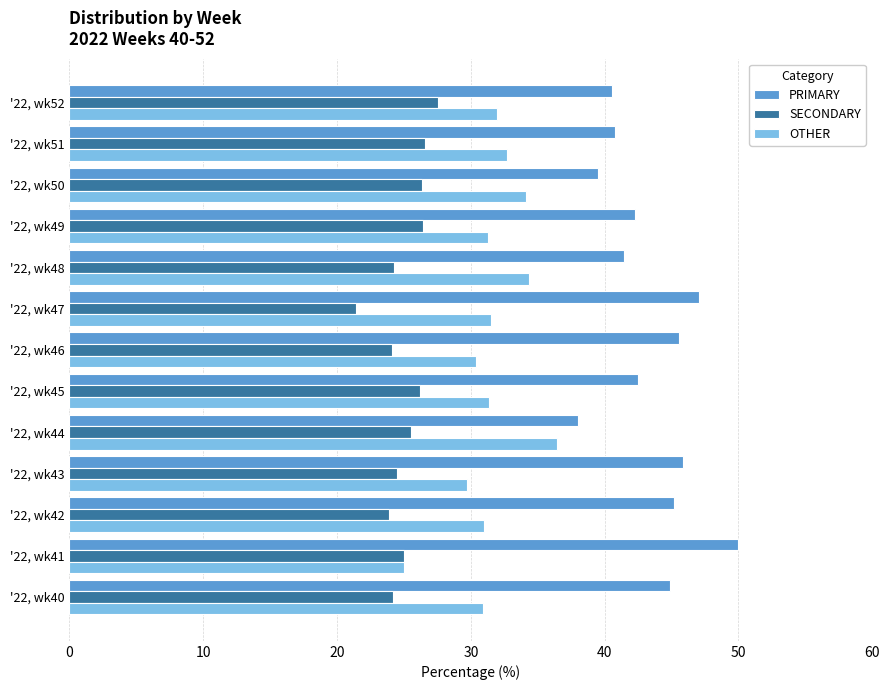

What is the difference between the maximum and minimum values in the SECONDARY series?

6.1